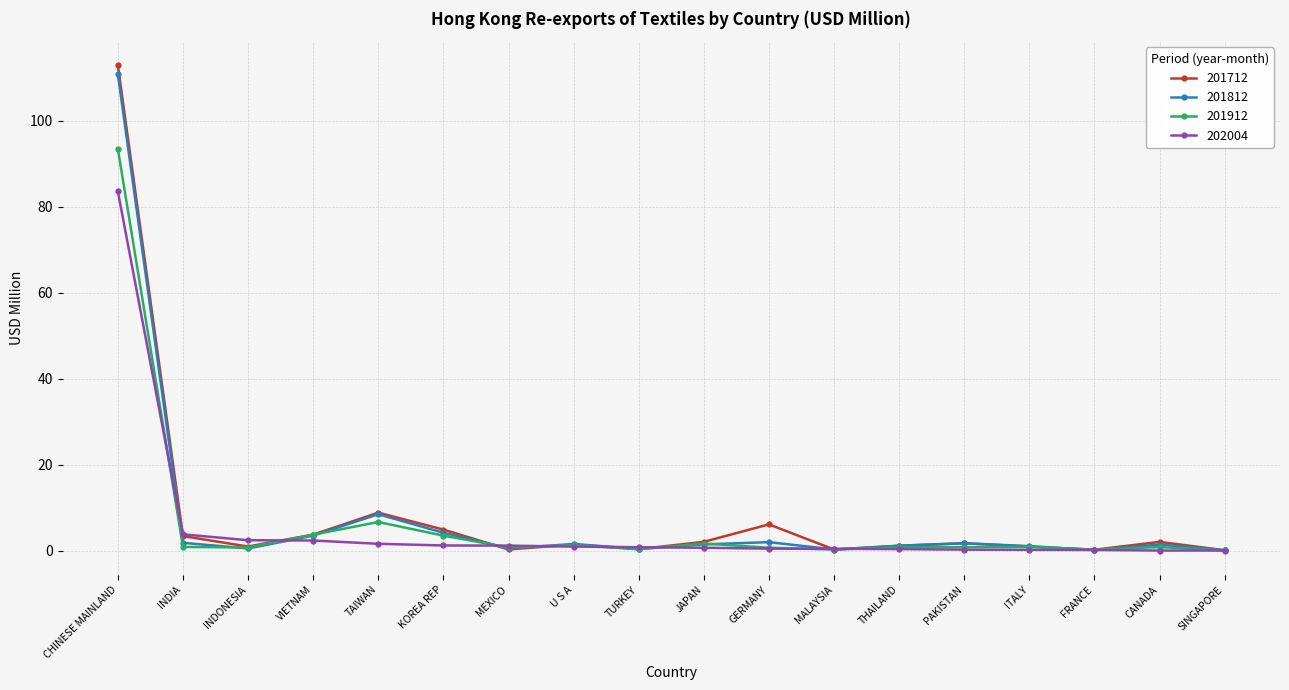

Is the value of 201812 at VIETNAM greater than the value of 201912 at CHINESE MAINLAND?

No